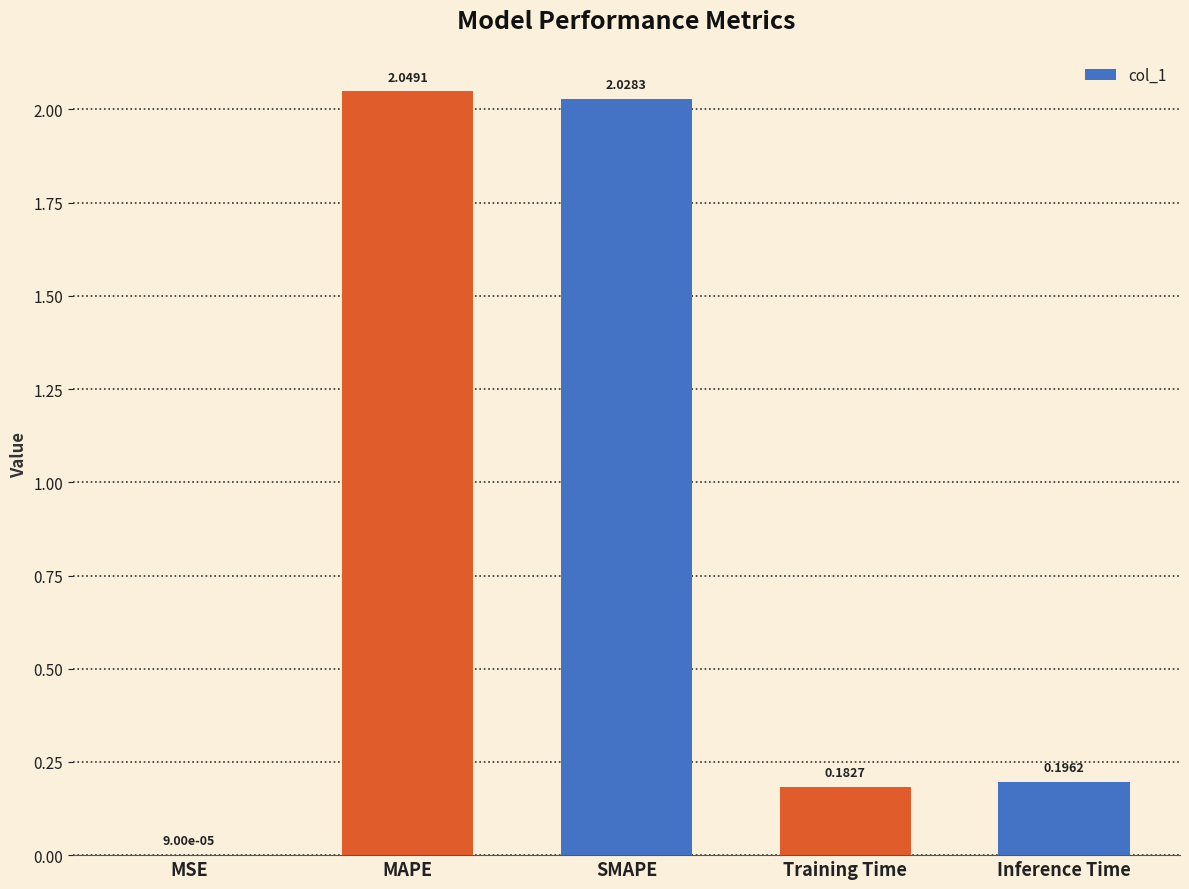

What is the sum of all values?

4.5